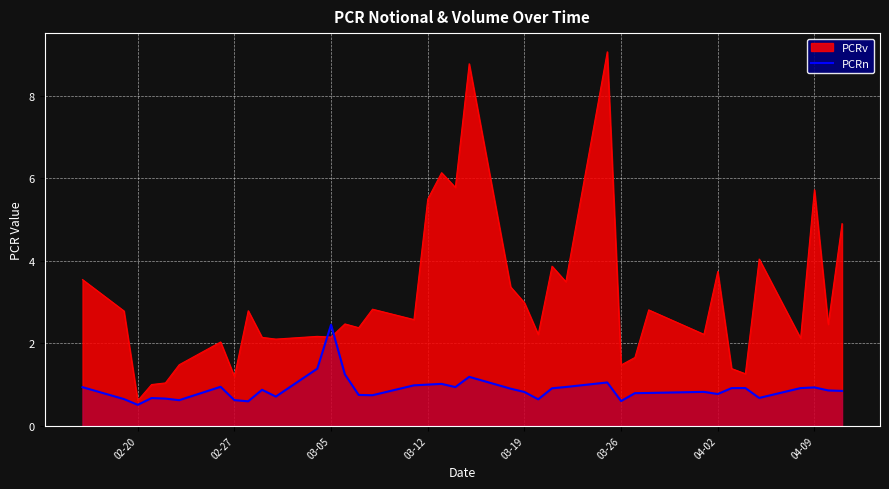

The value of PCRv at 04-09 is 8.3. True or false?

False